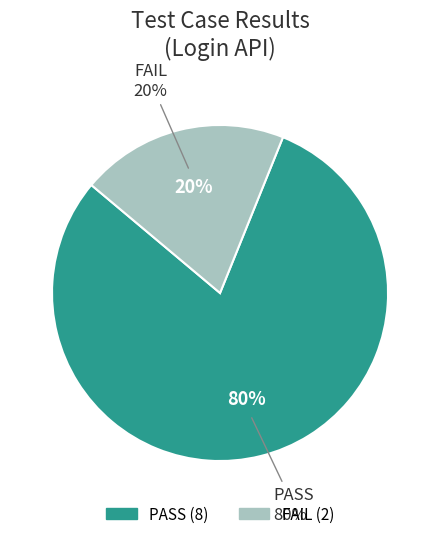

How many slices are in this pie chart?

2